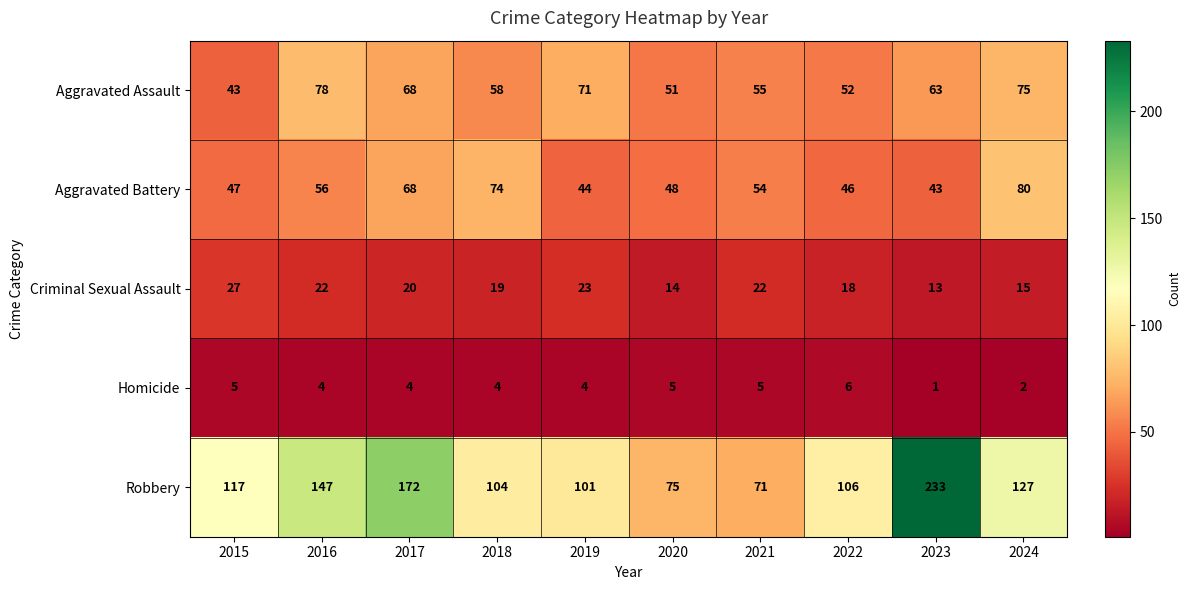

Which series has the largest total across all categories?

Robbery